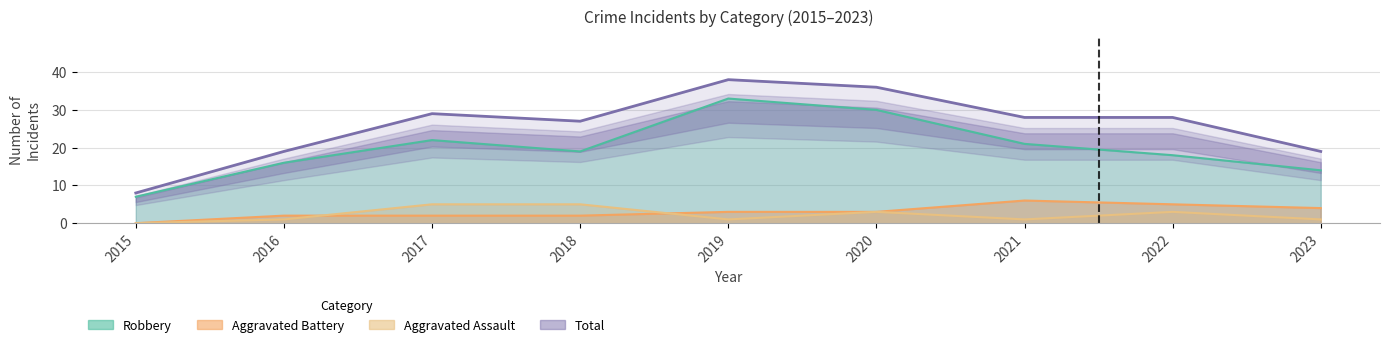

Reading left to right, list all the values displayed in this chart.

8	19	29	27	38	36	28	28	19